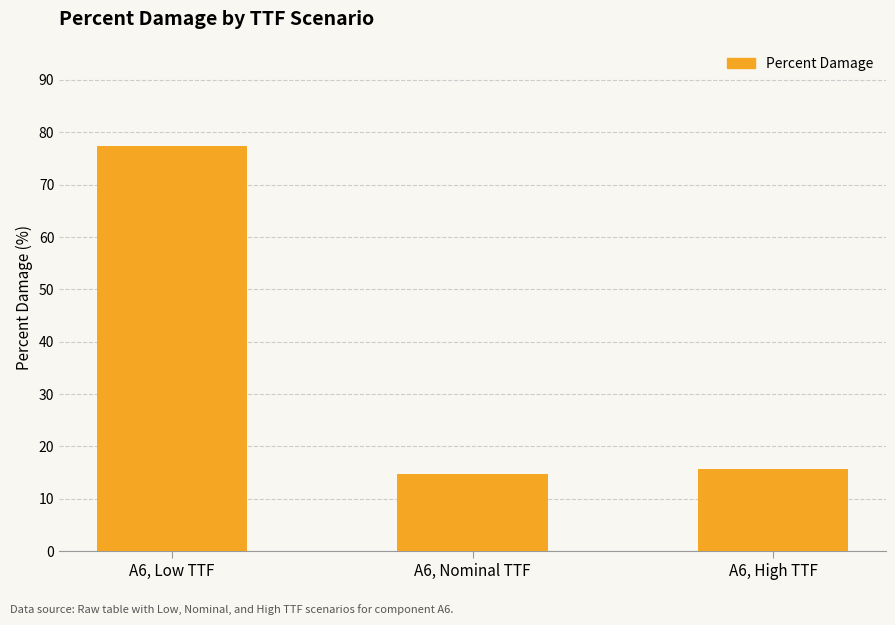

What is the difference between the second highest and minimum values?

1.0